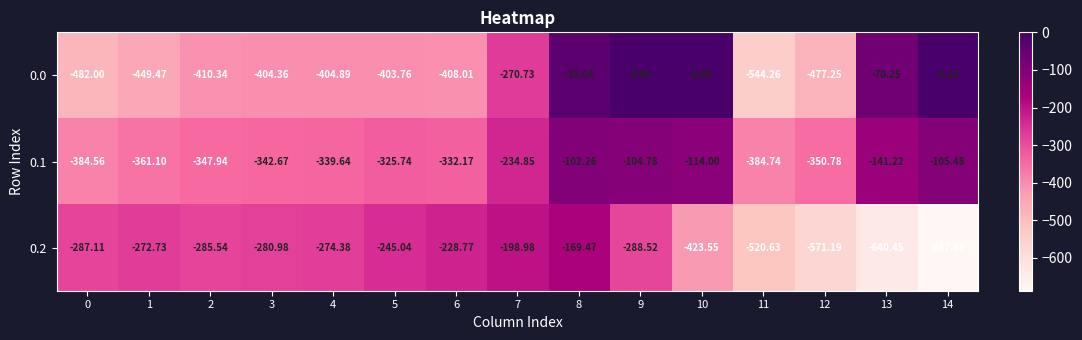

What is the total value across all series at 1?

-1083.3